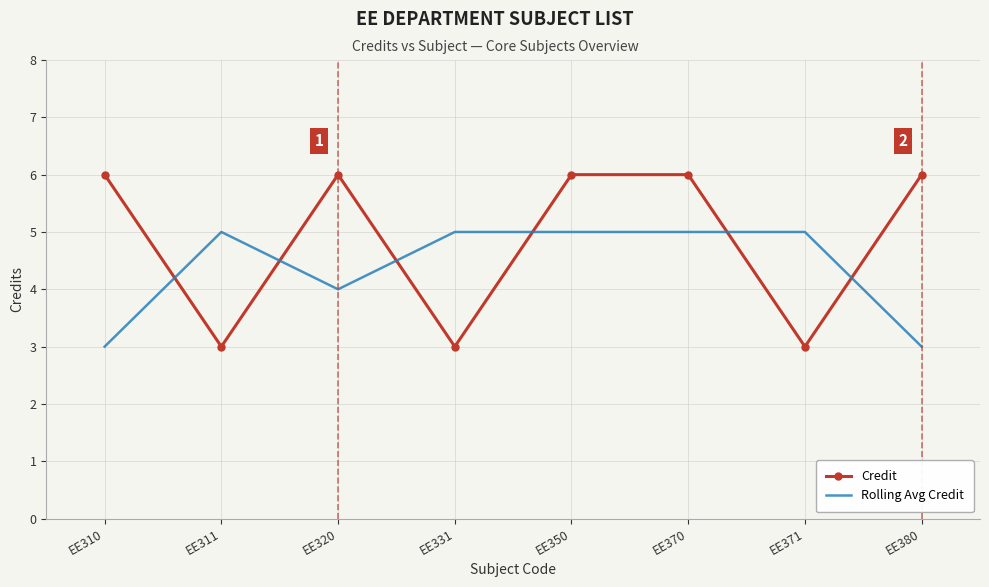

Where is the first local maximum for Credit?

EE320